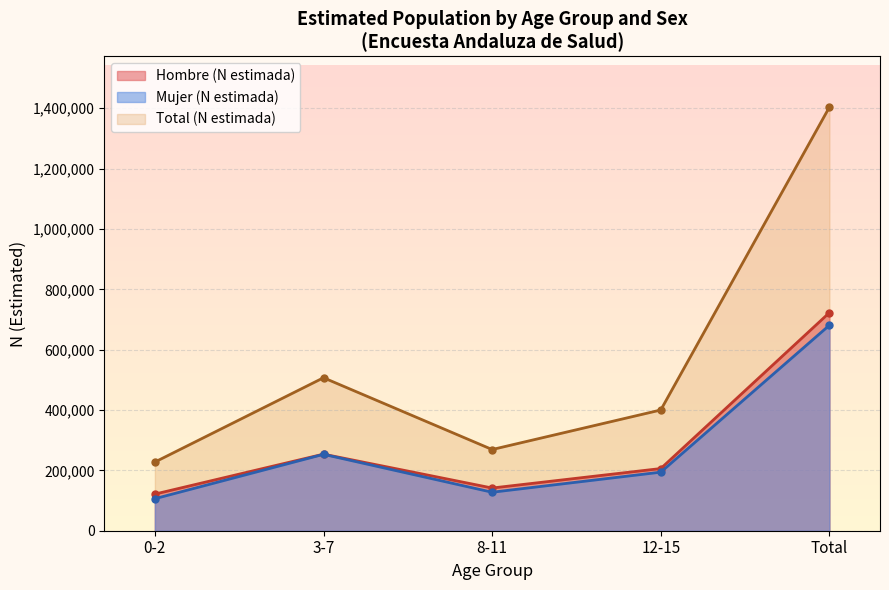

How many values in the Total (N estimada) series are below 400146?

2